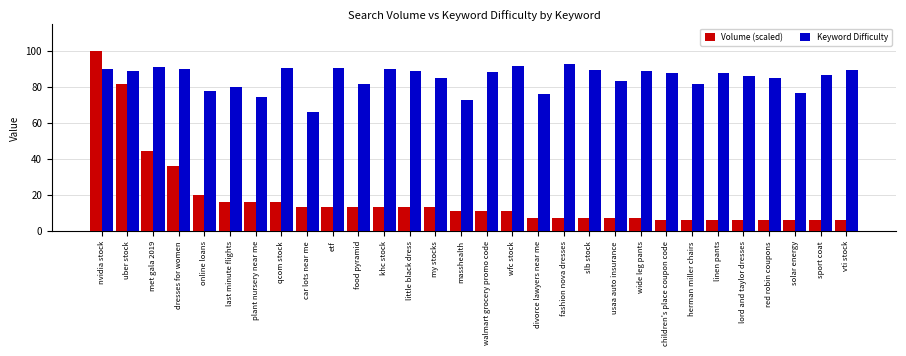

List the series in order of their overall mean, highest first.

Keyword Difficulty, Volume (scaled)